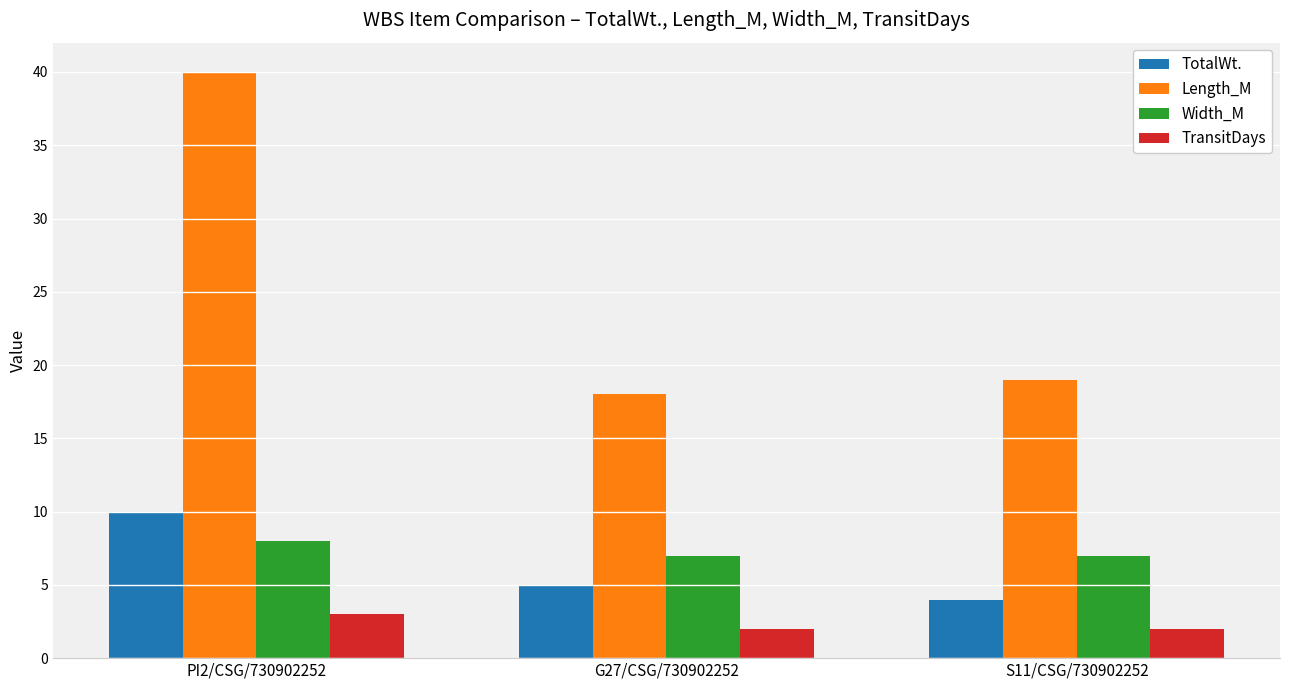

What is the total value across all series at G27/CSG/730902252?

32